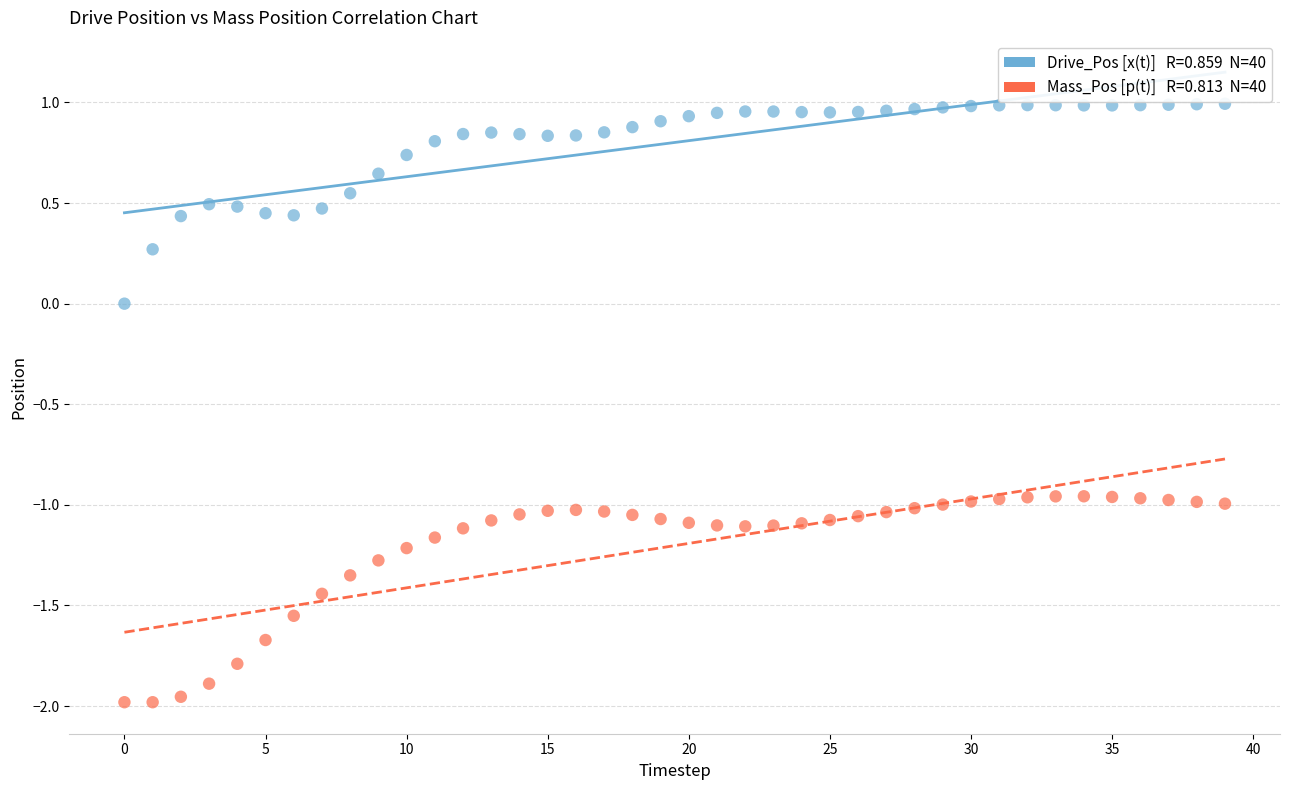

Across all data points, what is the range of Y values (max minus min)?

3.0